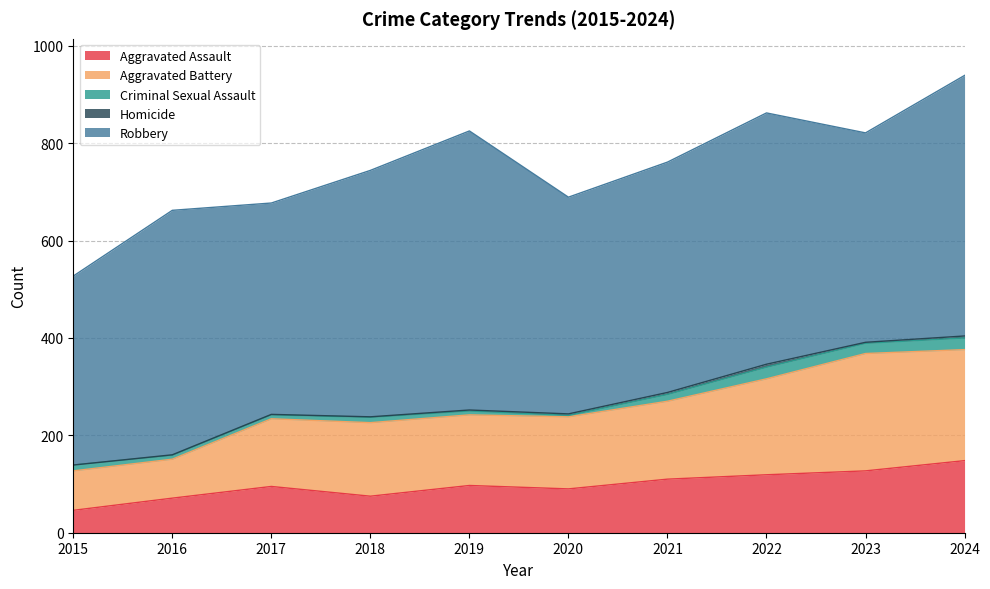

Reading left to right, list all the values displayed in this chart.

Aggravated Assault: 46	71	95	75	97	90	110	119	127	148
Aggravated Battery: 81	80	139	151	145	148	160	197	241	228
Criminal Sexual Assault: 12	8	8	11	8	3	14	24	21	24
Homicide: 0	1	1	1	2	3	4	6	2	4
Robbery: 388	502	434	506	573	445	473	516	430	535